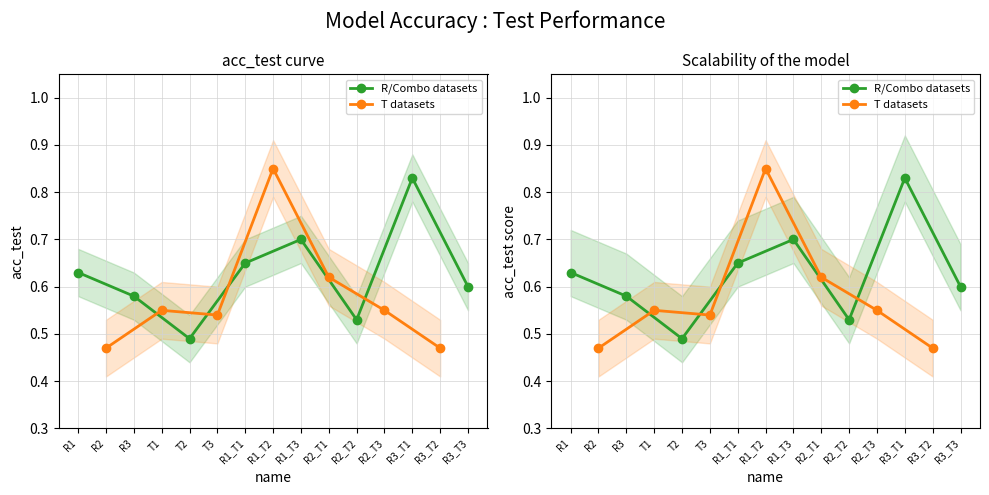

Rank the categories by value from lowest to highest.

R2, R3_T2, T2, R2_T2, T3, T1, R2_T3, R3, R3_T3, R2_T1, R1, R1_T1, R1_T3, R3_T1, R1_T2